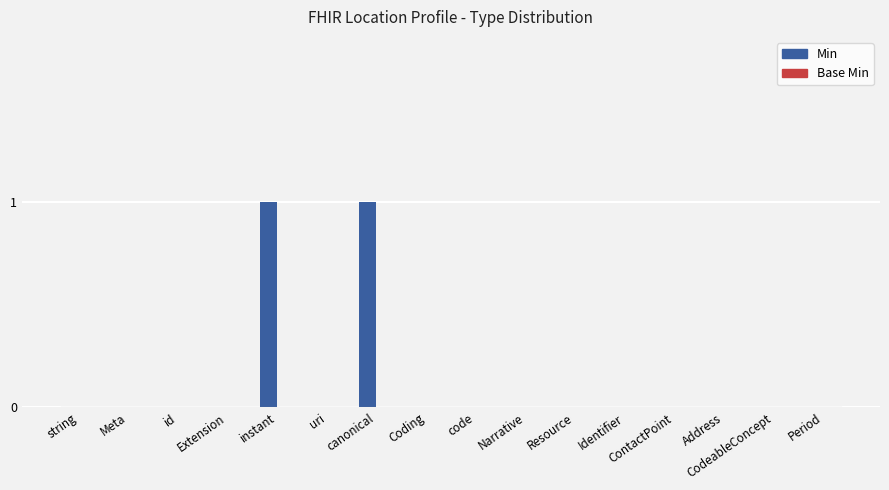

What is the change in value from id to canonical?

+1